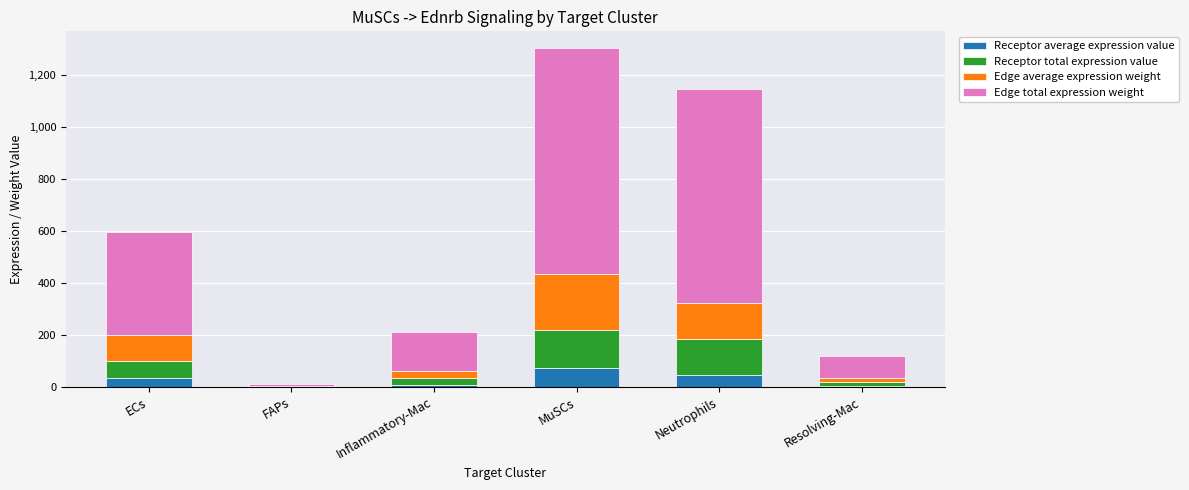

At which category is the sum across all series the highest?

MuSCs